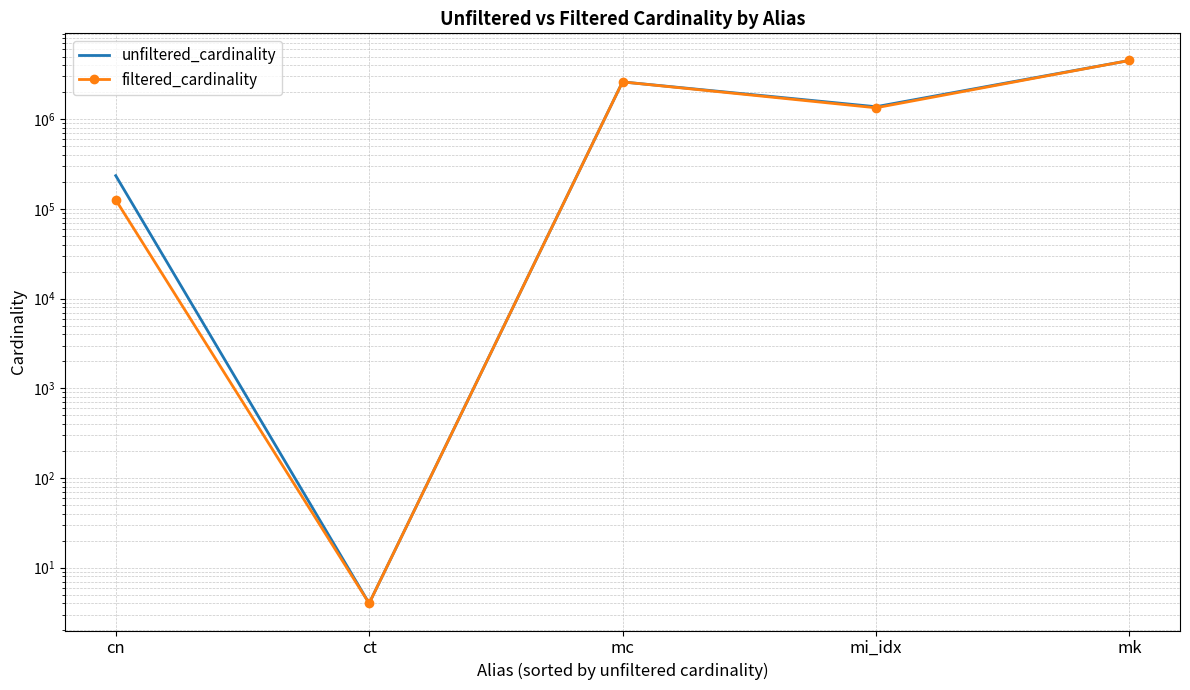

What is the label of the 1st point from the left?

cn